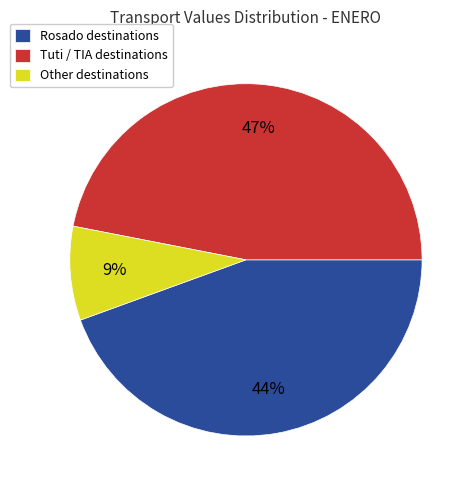

True or false: Other destinations accounts for 1% of the total.

False